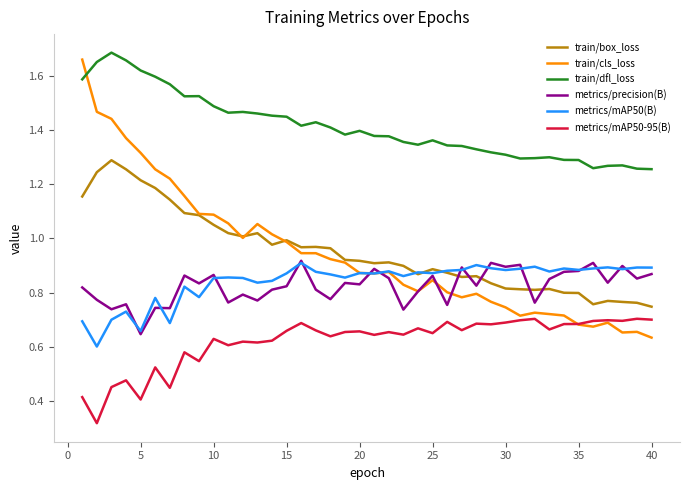

True or false: metrics/mAP50(B) has more than 1 interior local peaks.

True